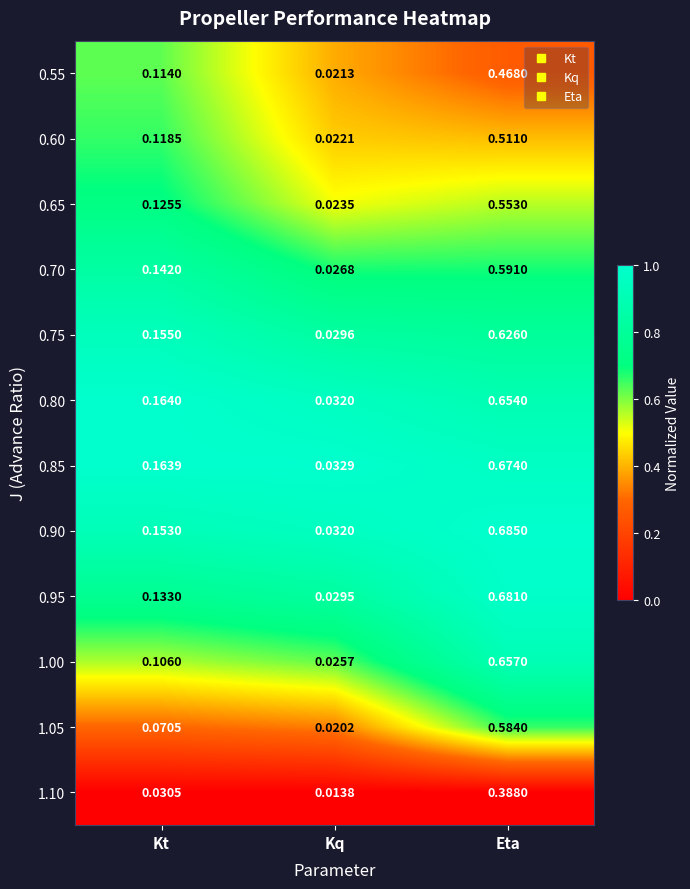

Is the value of 1.05 at Kt greater than the value of 1.00 at Kq?

Yes